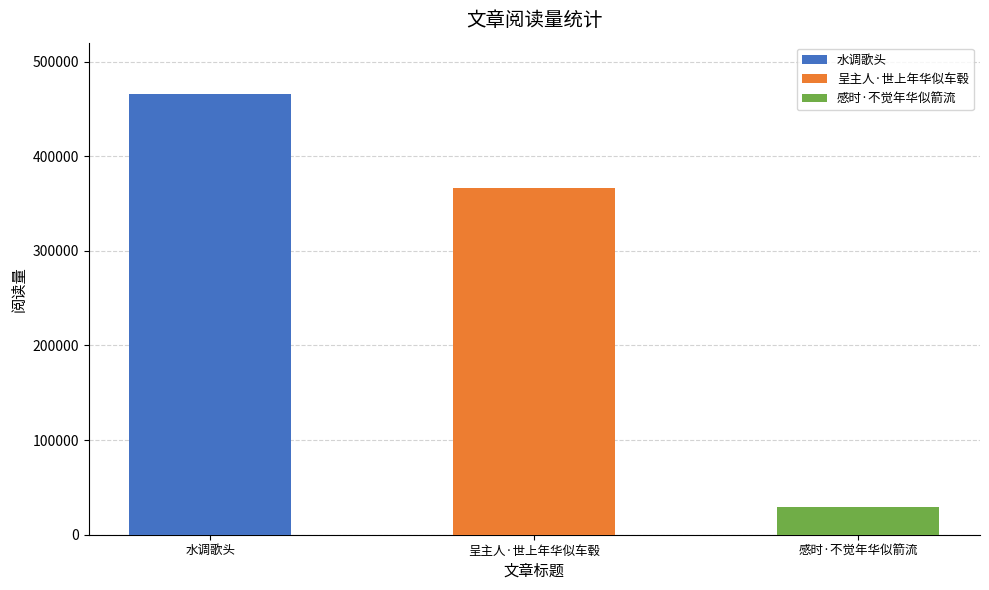

What position from the left is 呈主人·世上年华似车毂?

2